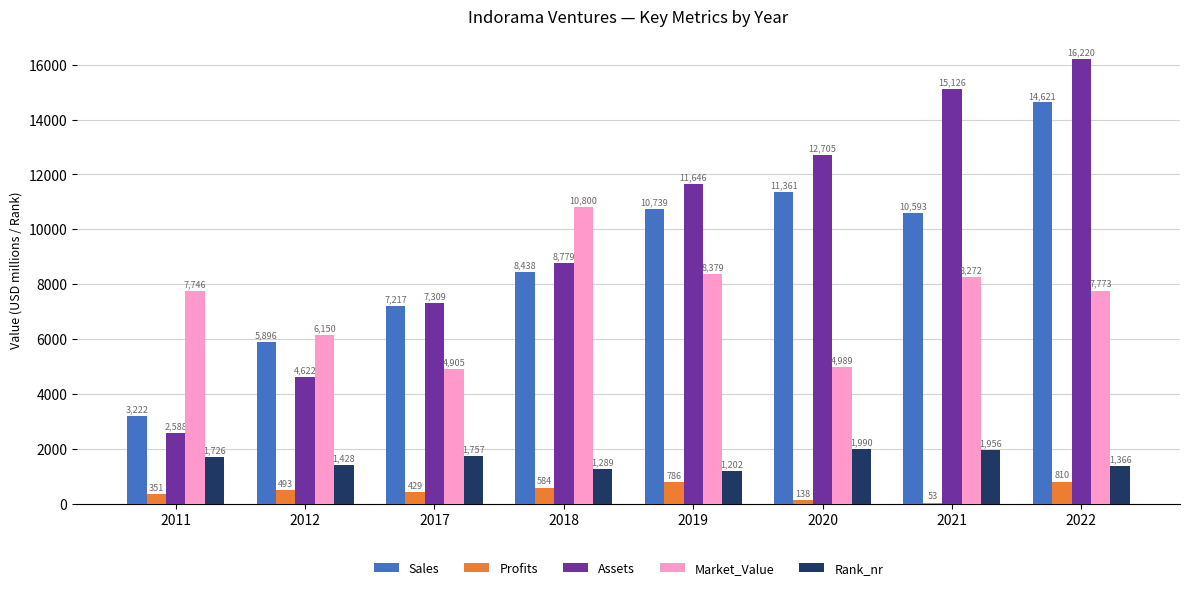

Which series changed the most between 2012 and 2017?

Assets